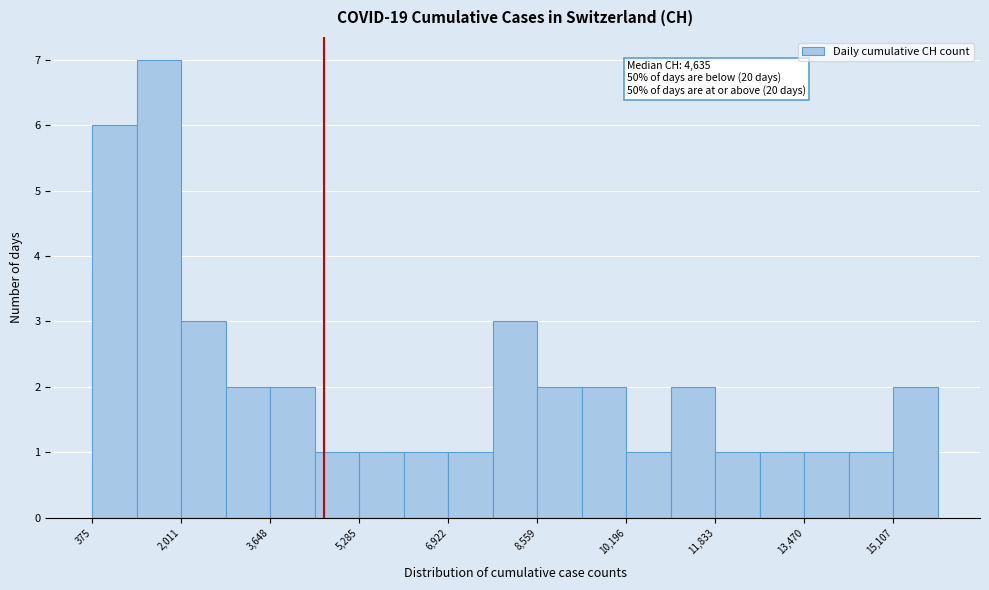

Which range on the x-axis has the tallest bar?

1200 to 2000